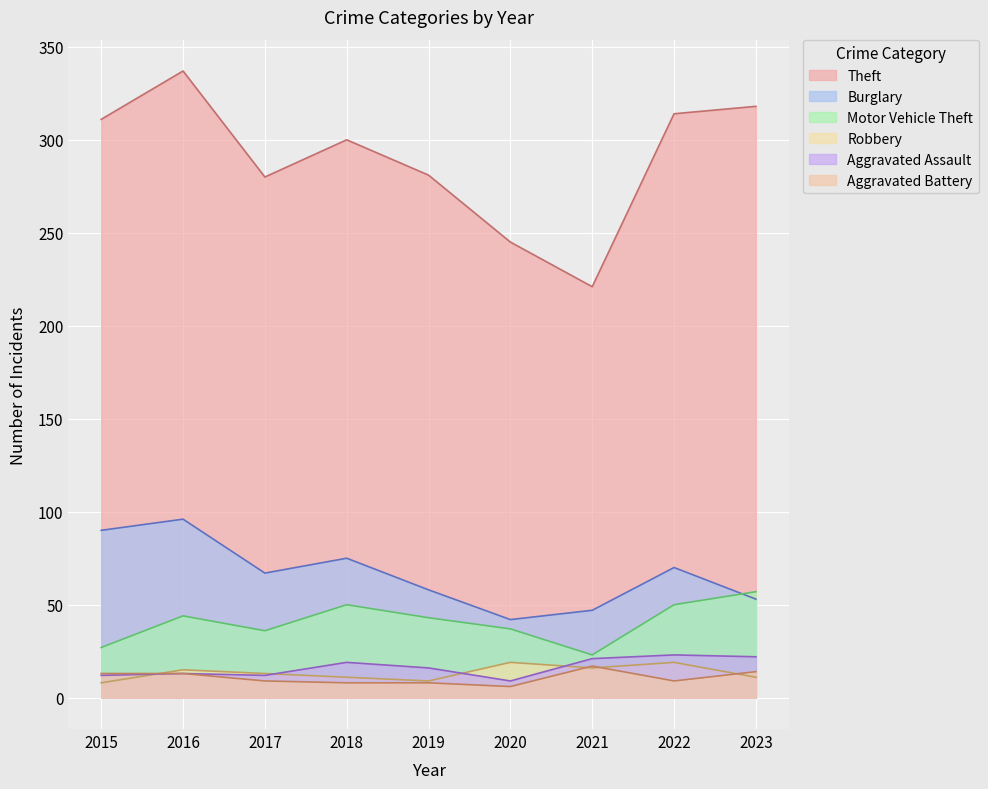

What is the sum of all Robbery values?

121